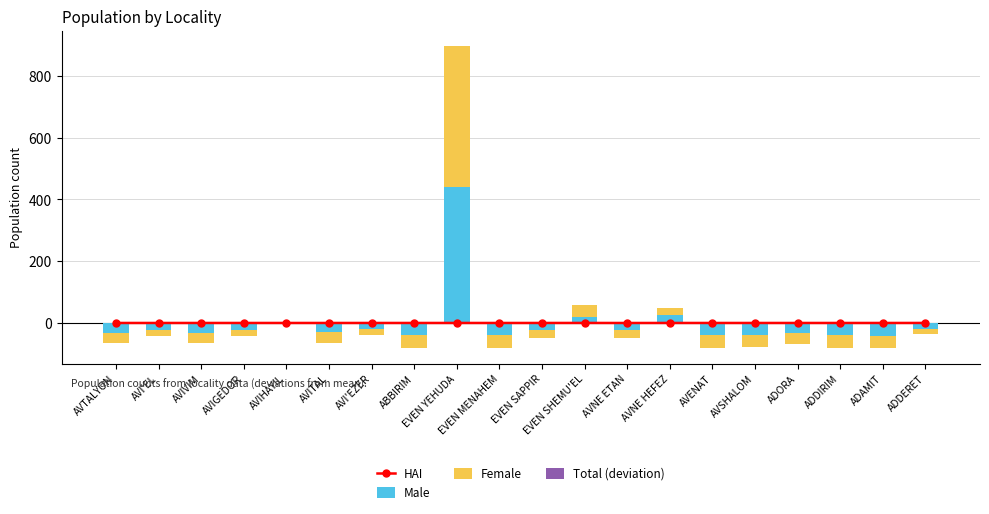

How many values in the Male series are below -23?

11